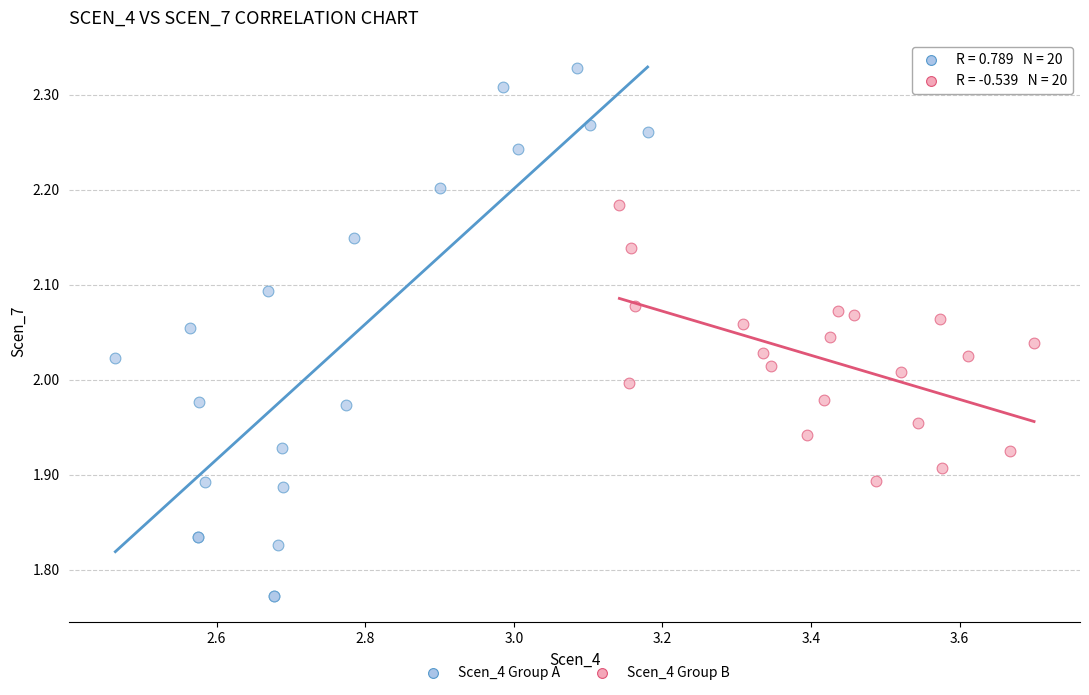

What are all the series names shown in the legend?

Scen_4 Group A, Scen_4 Group B